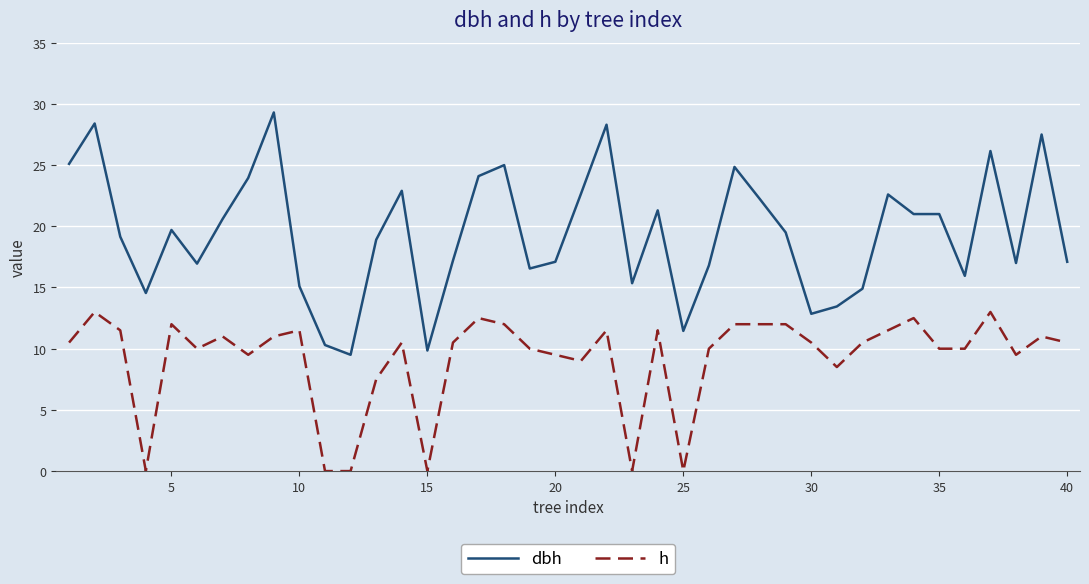

Count the number of categories in the chart.

40